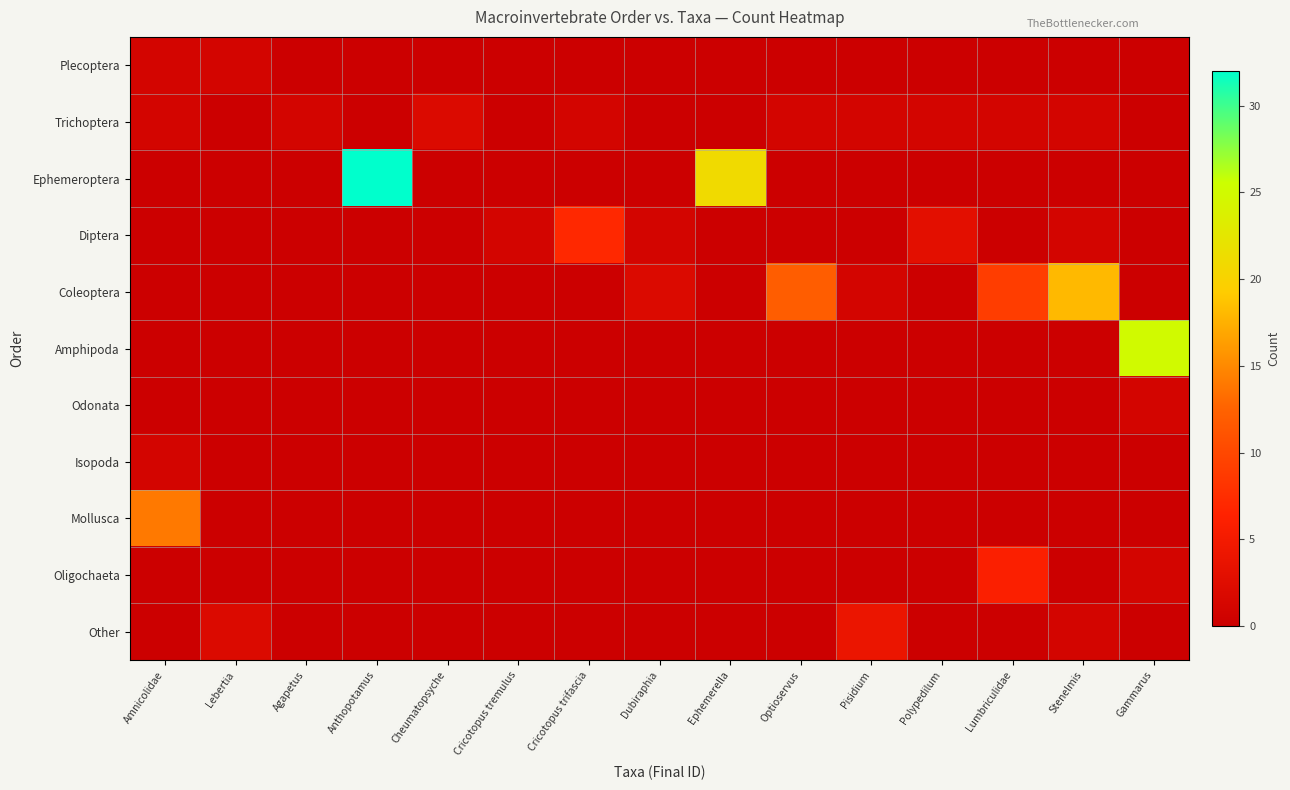

Between Optioservus and Polypedilum, which series saw the biggest shift?

Coleoptera